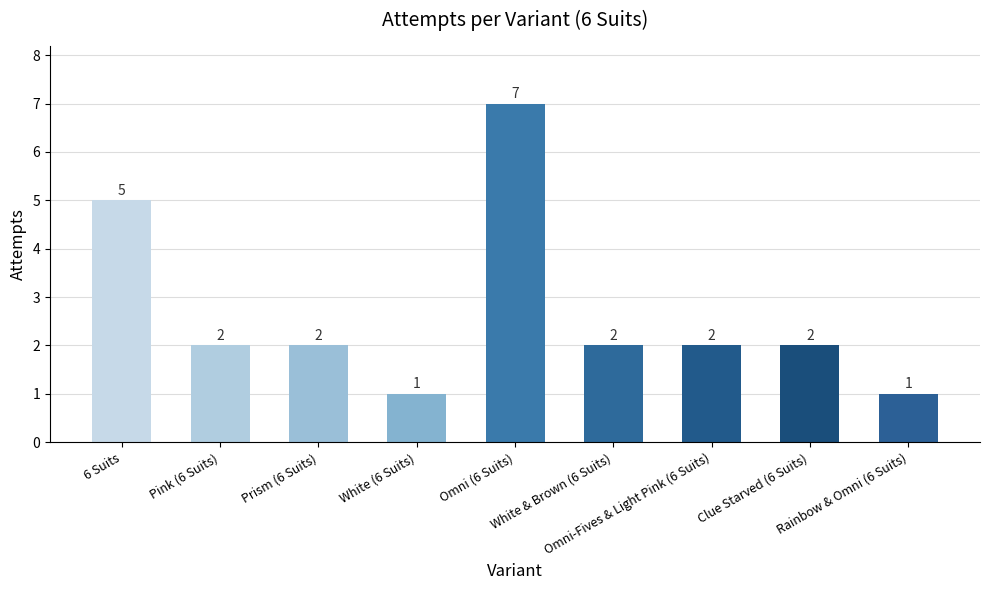

Does the chart contain stacked bars?

No